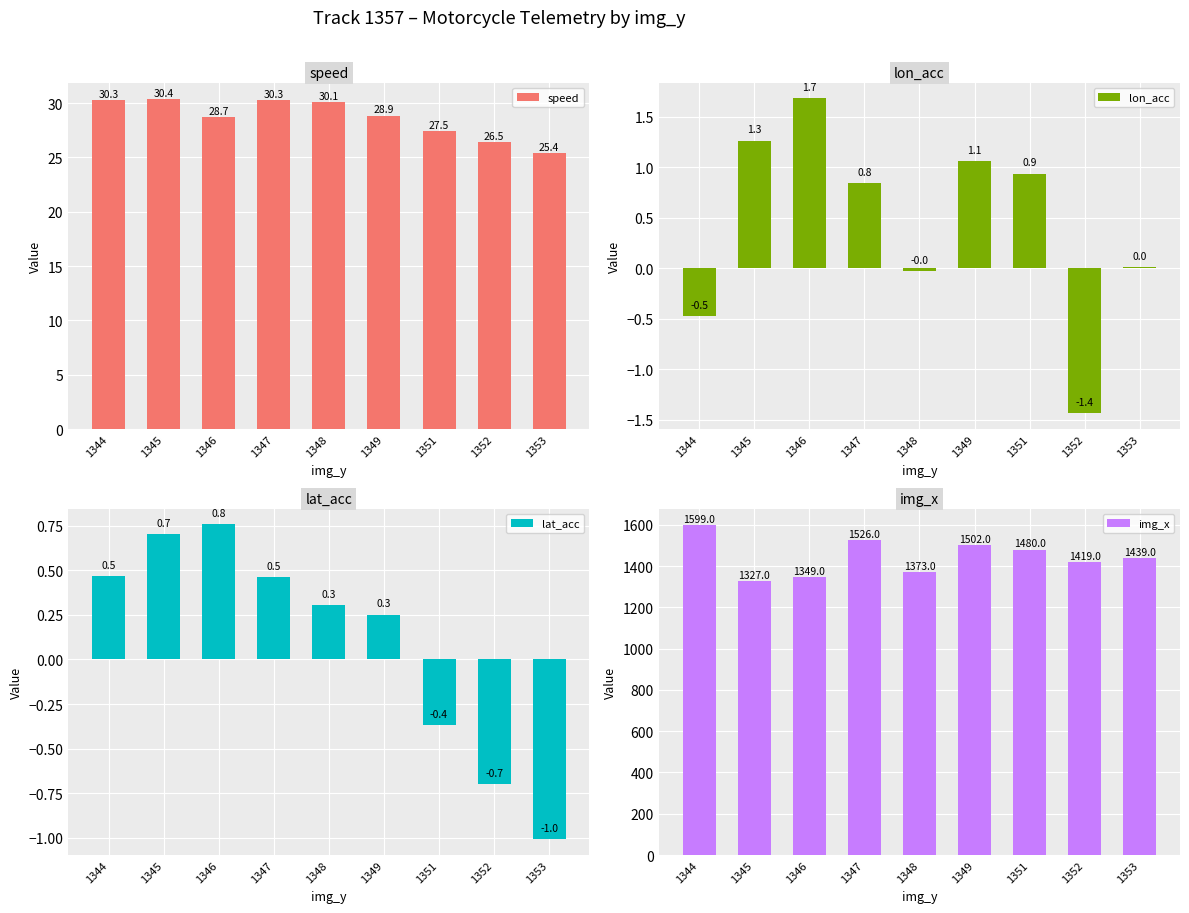

Which series changed the most between 1346 and 1348?

img_x